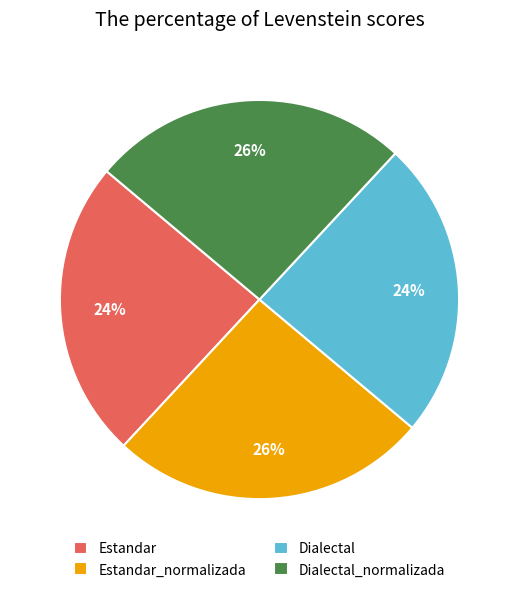

What is the ratio of the value at Dialectal_normalizada to the value at Estandar?

1.1